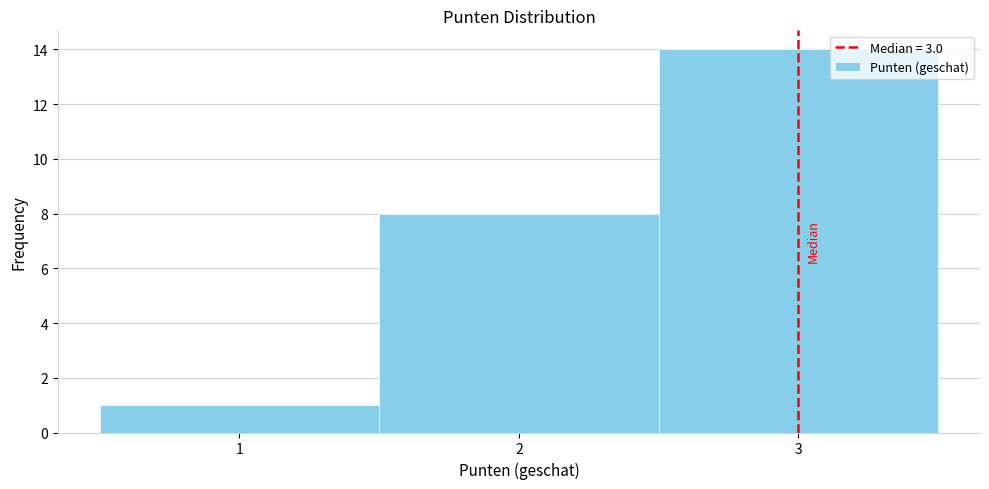

Reading left to right, list every bar in this chart as the range it spans on the x-axis followed by its height. The values are not printed on the chart, so give them approximately, as read against the axis.

0.5 to 1.5: 1
1.5 to 2.5: 8
2.5 to 3.5: 14